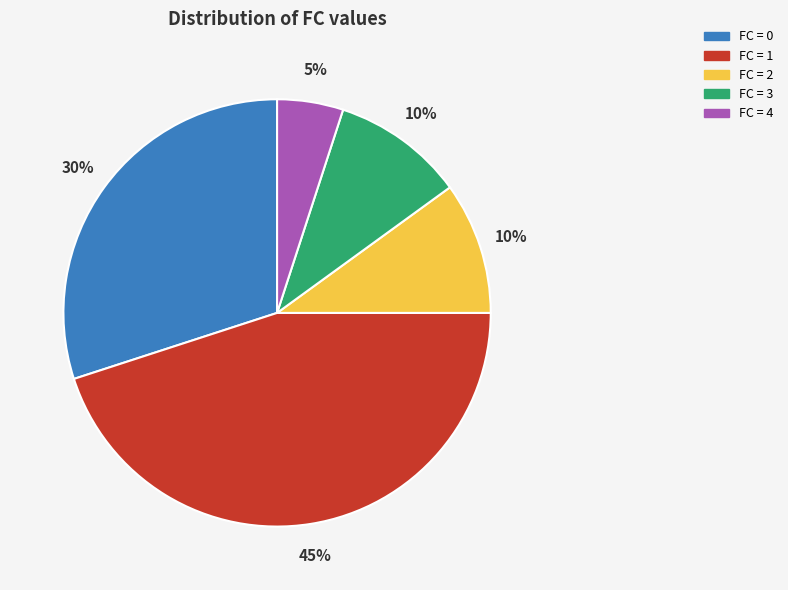

Count the number of slices in the pie.

5